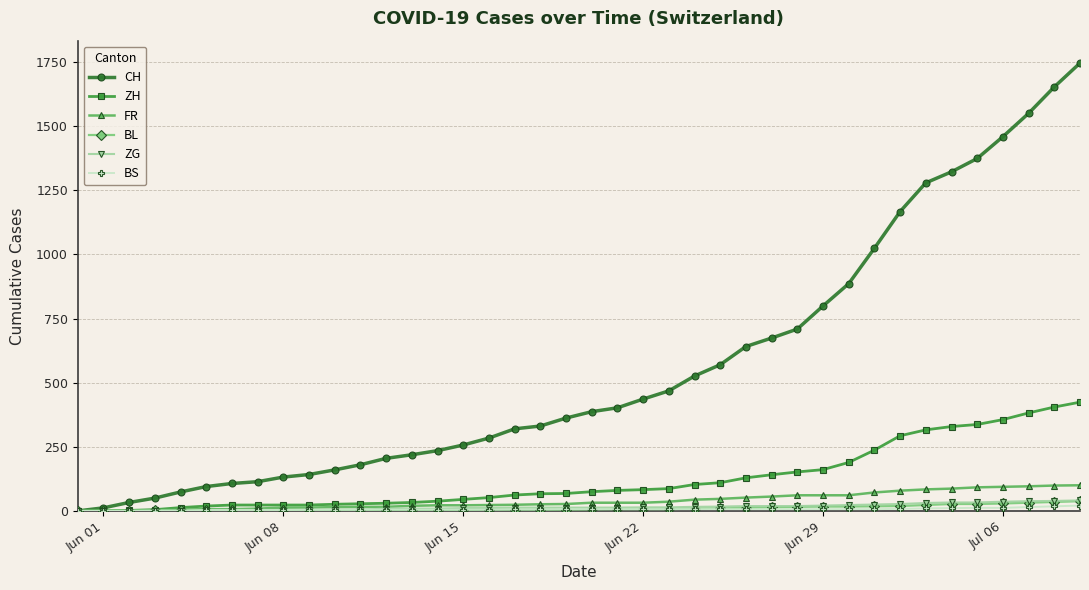

What is the greatest value displayed?

1746